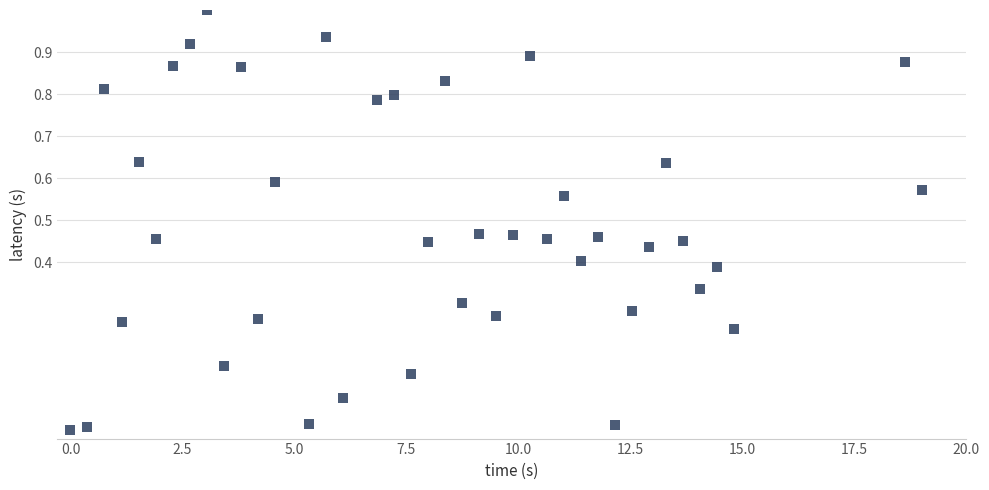

What is the range of X values (max minus min)?

19.0